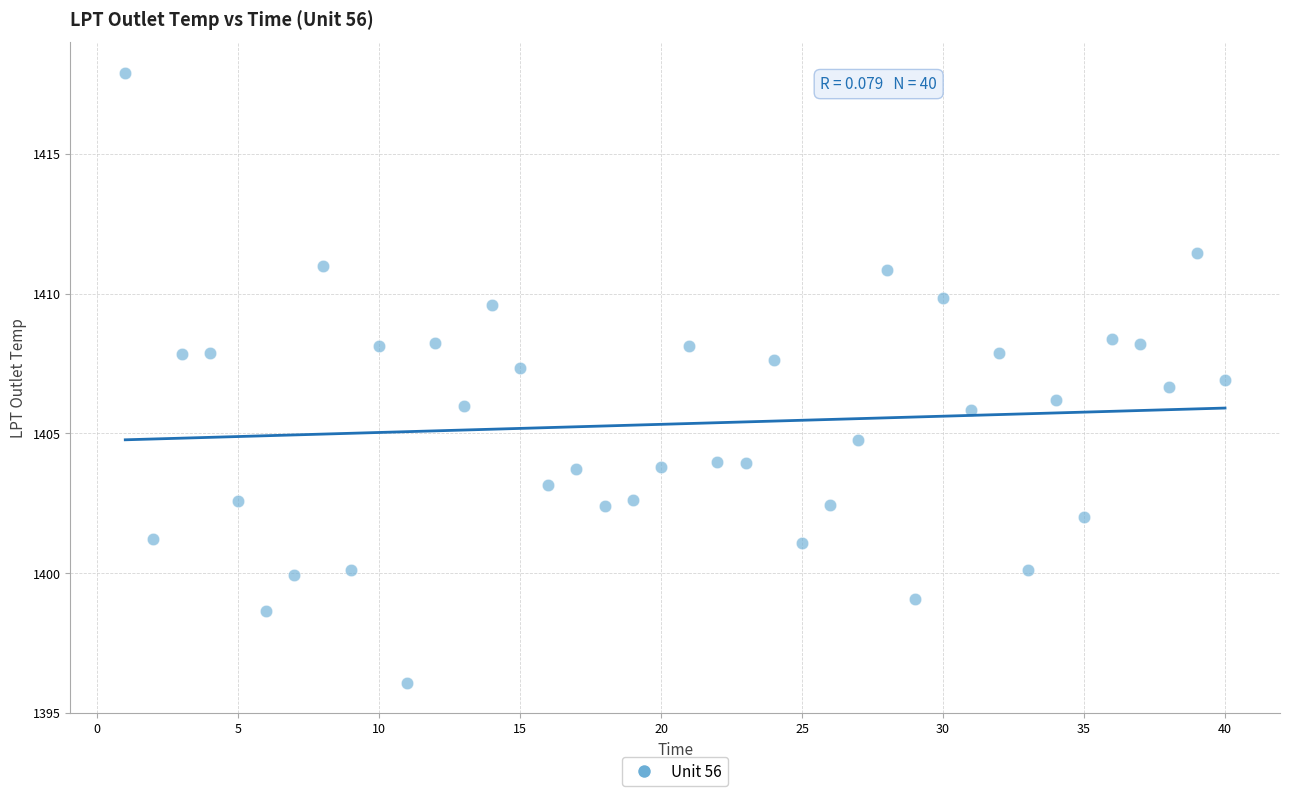

What is the range of Y values (max minus min)?

21.8